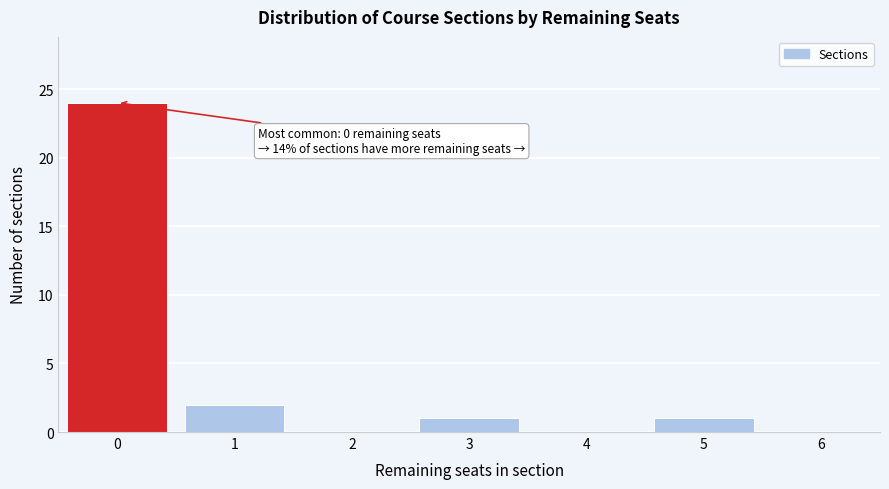

Reading left to right, extract all data points from this chart.

0=24	1=2	2=0	3=1	4=0	5=1	6=0